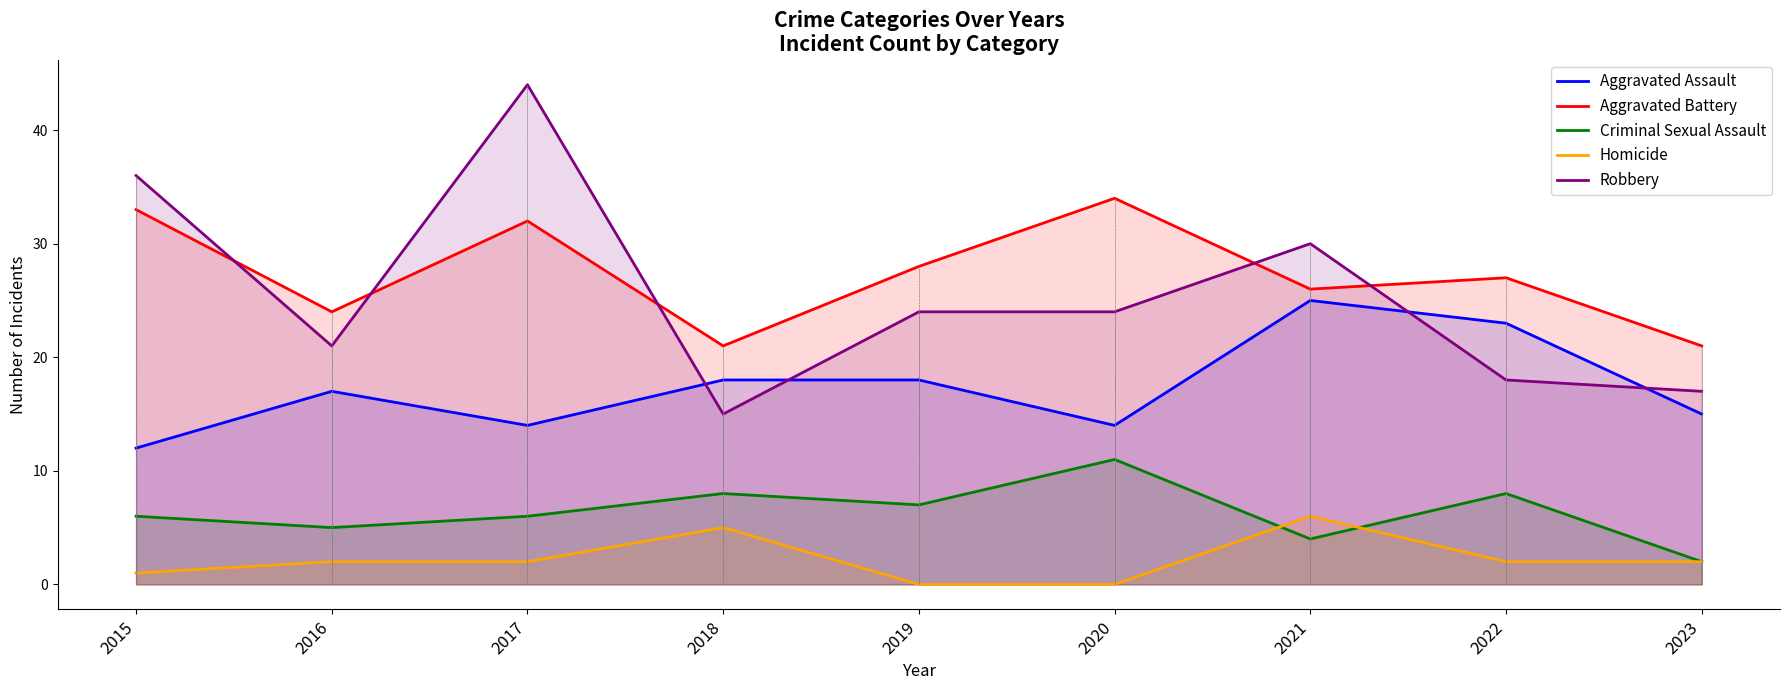

How many lines are shown in the chart?

5